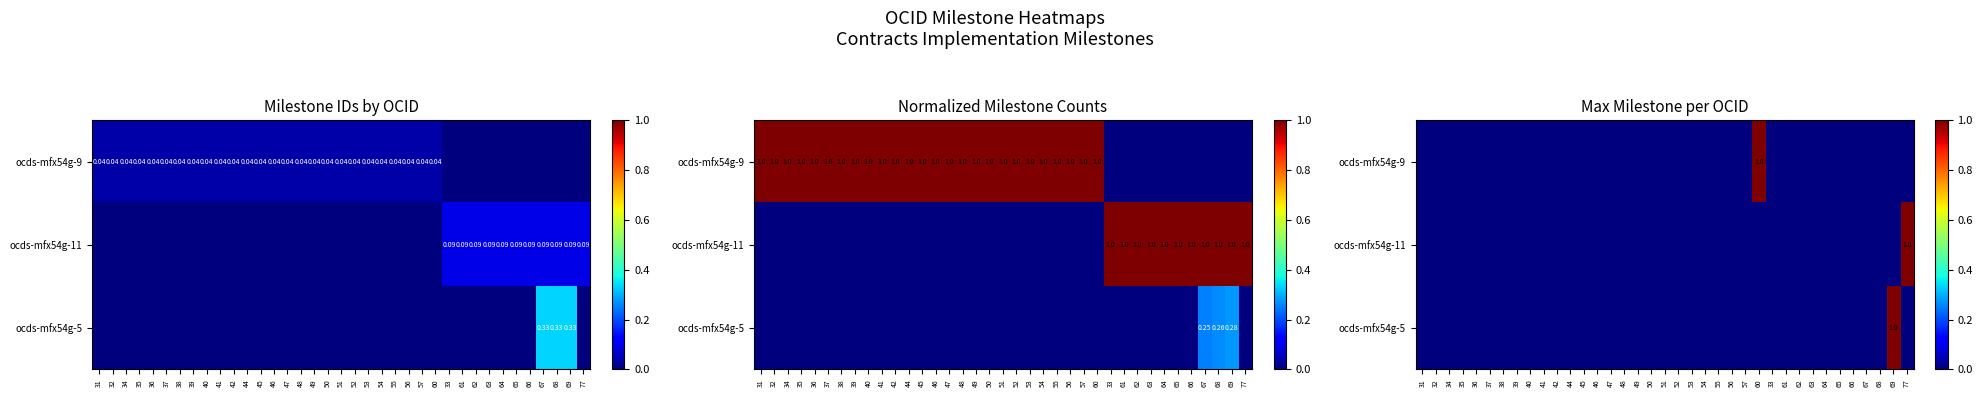

Rank the series by their maximum value, from lowest to highest.

ocds-mfx54g-9, ocds-mfx54g-11, ocds-mfx54g-5